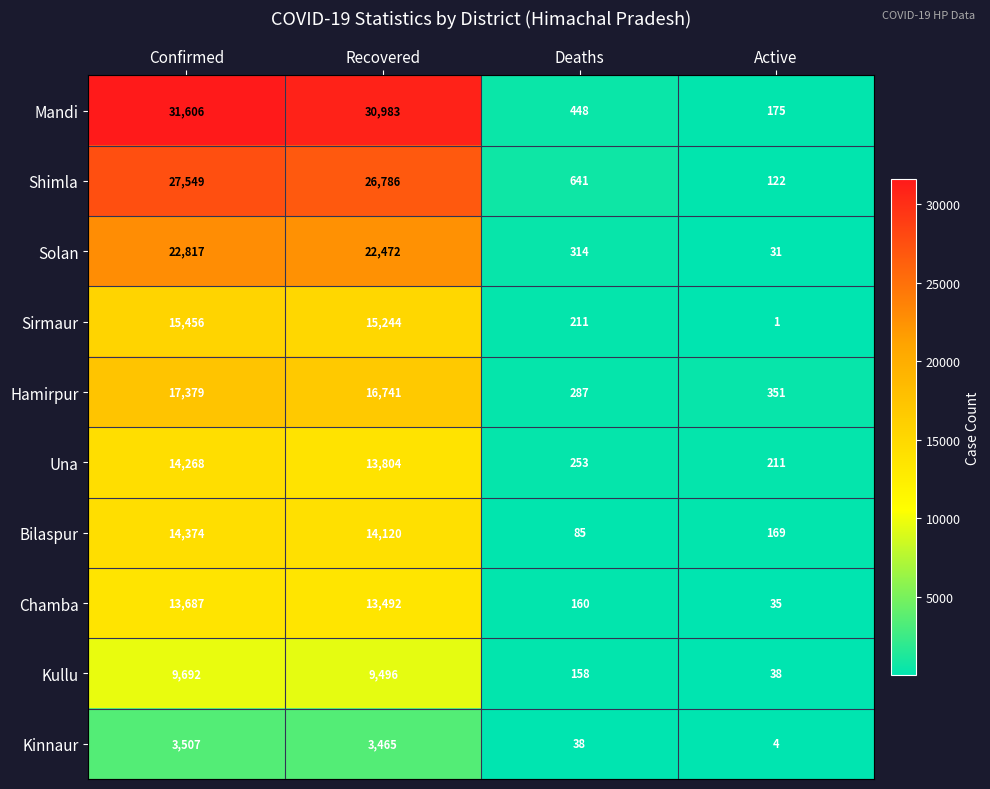

What is the greatest value displayed?

31606